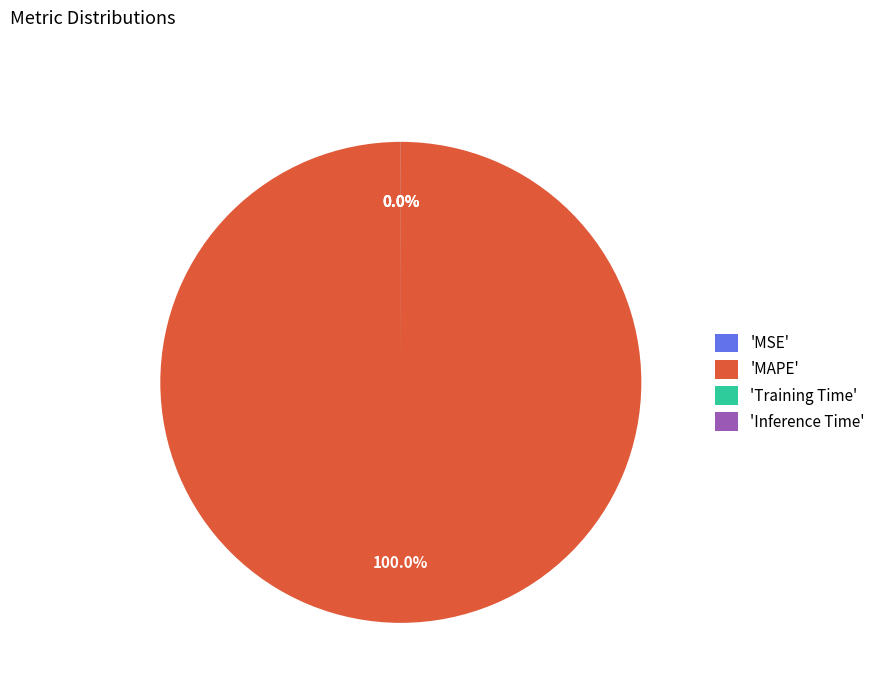

Is 'MAPE' the majority of the pie?

Yes